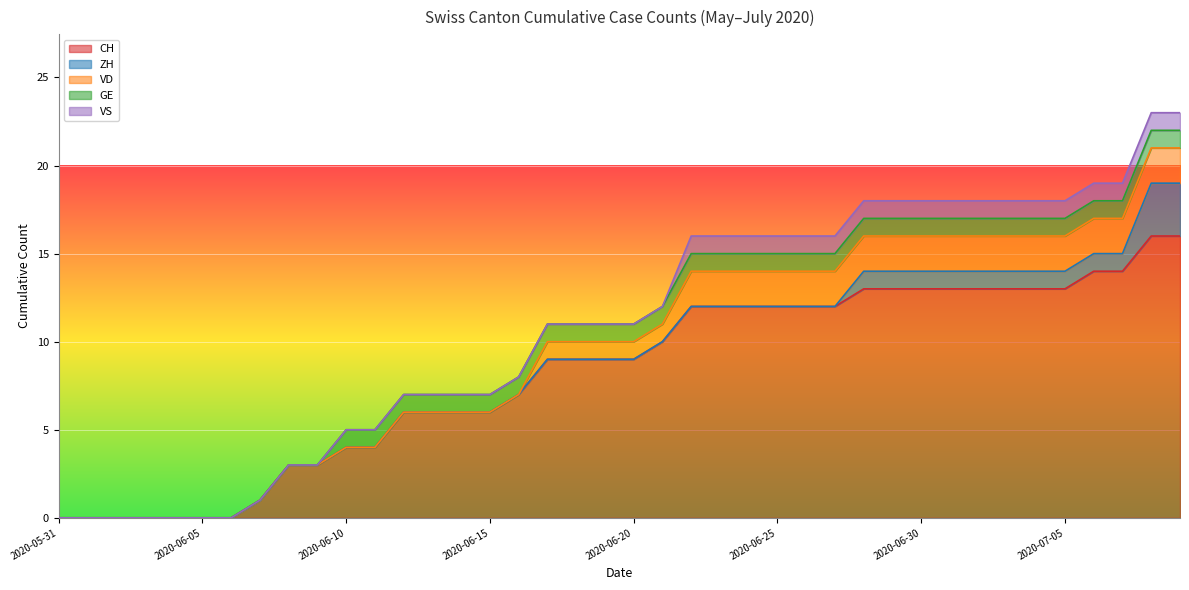

The value of VS at 2020-07-01 is 1. True or false?

False